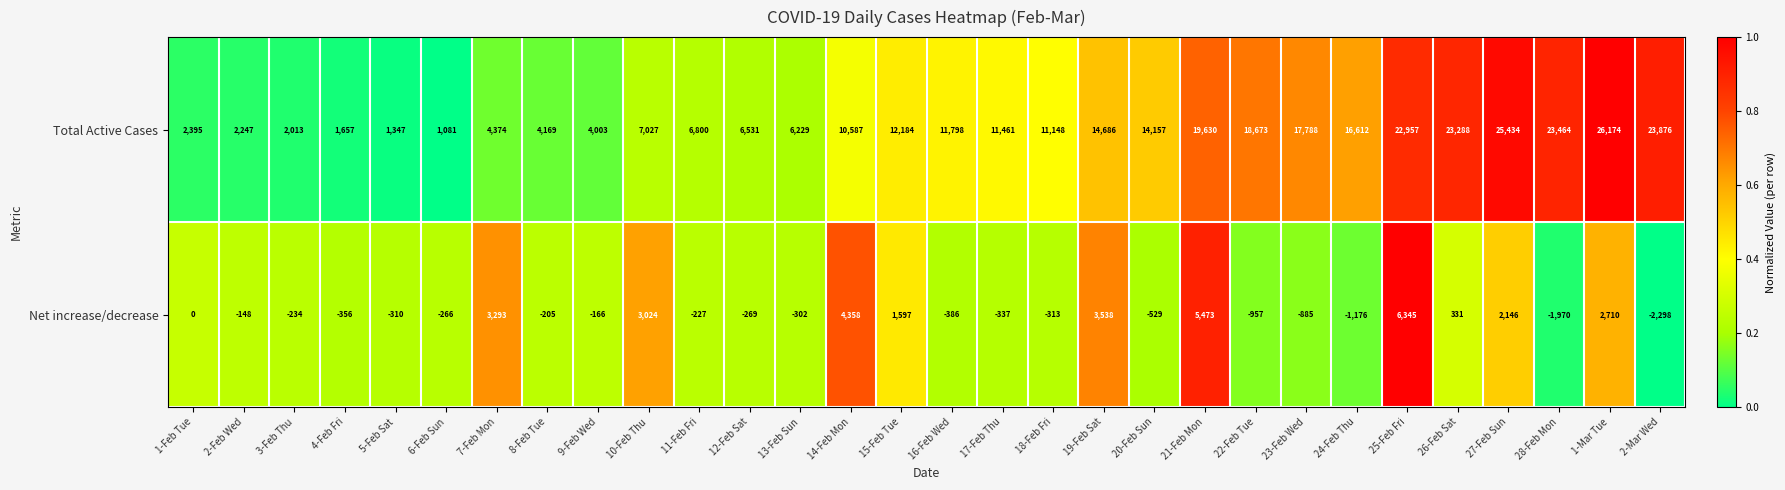

At which category is the sum across all series the highest?

25-Feb Fri